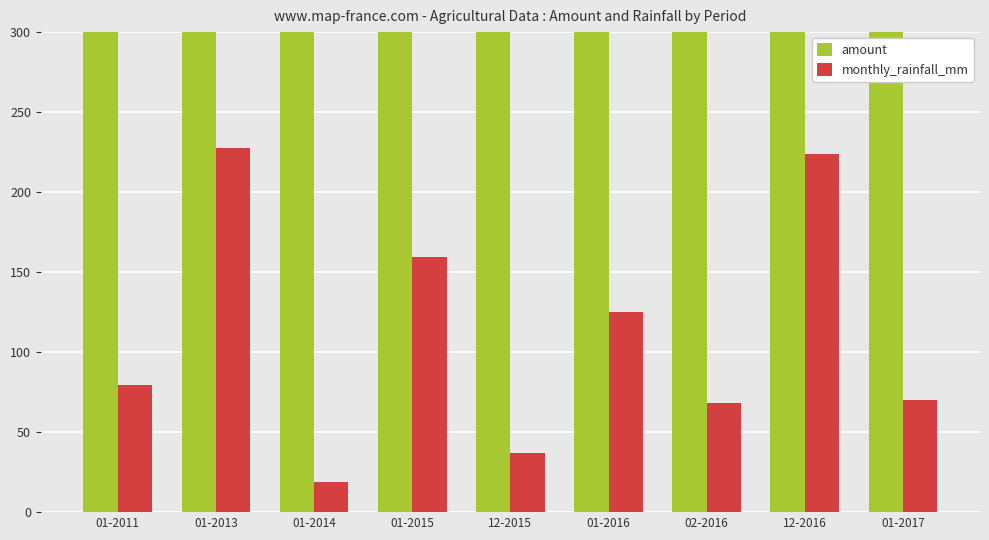

Which category has the highest value across all series?

01-2014